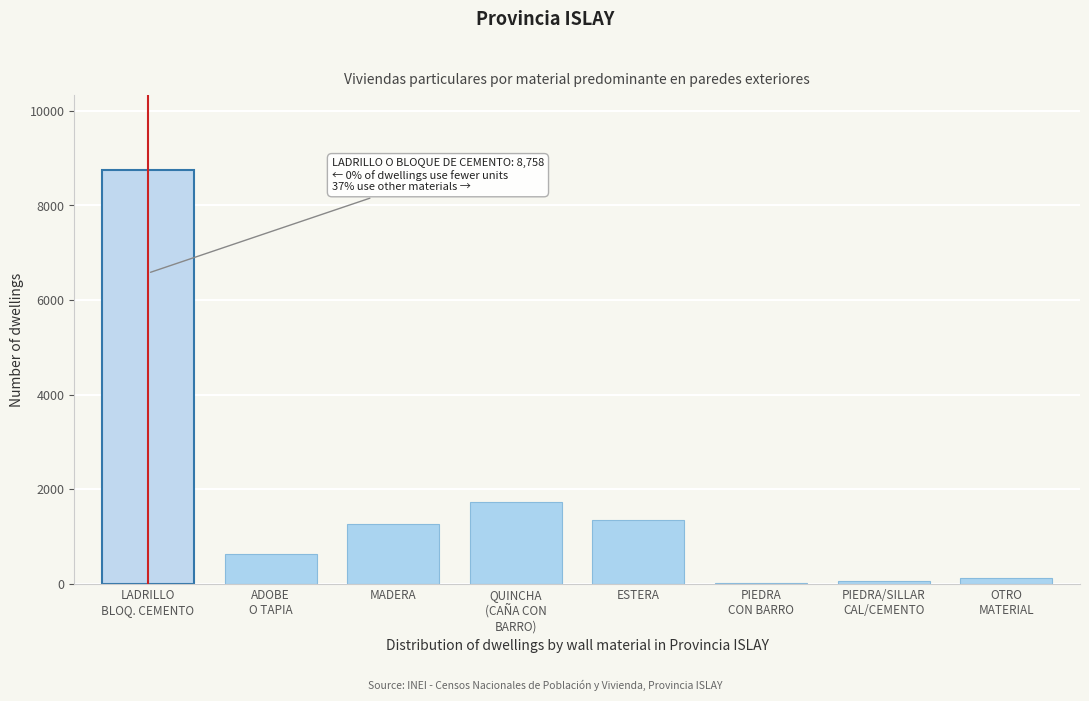

The value at MADERA is 2003. True or false?

False